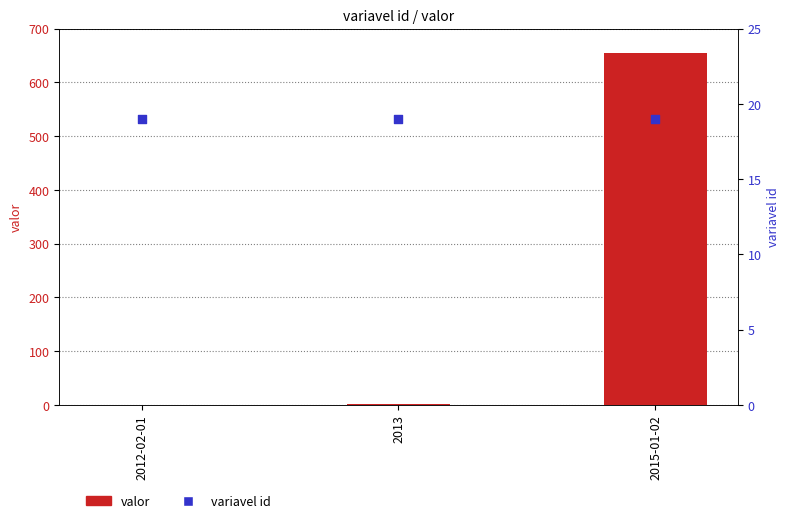

Which series has the widest spread of Y values?

valor